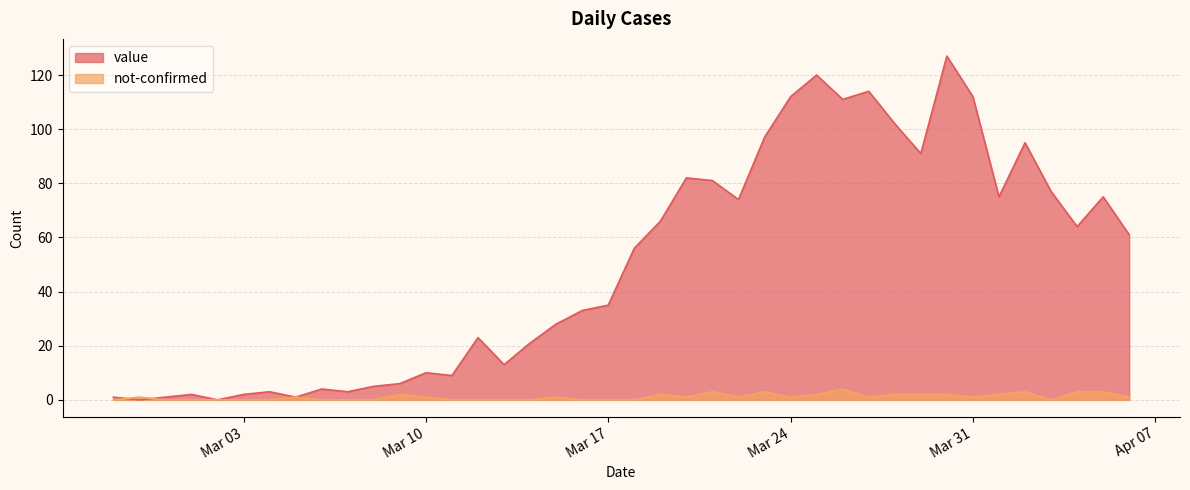

Where does the not-confirmed series first go above 1?

2020-03-09